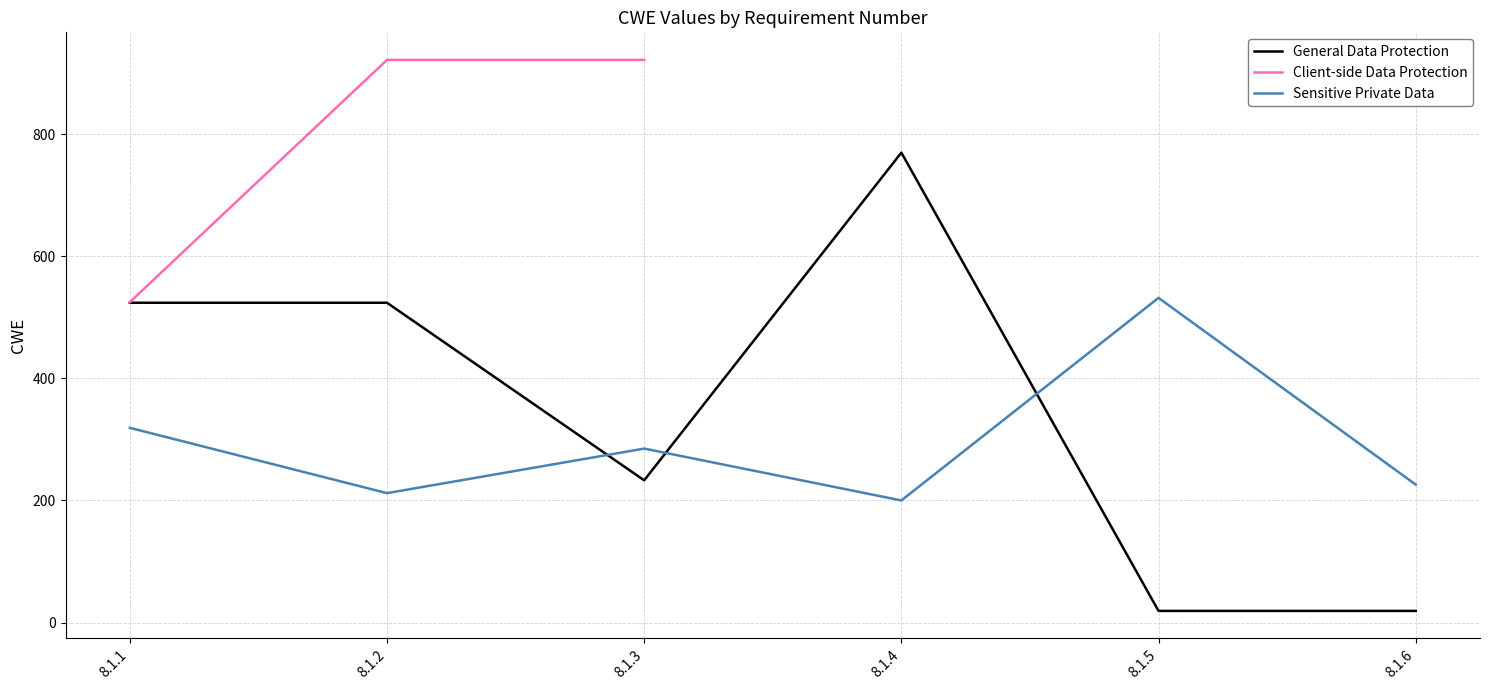

At which category is the sum across all series the highest?

8.1.2